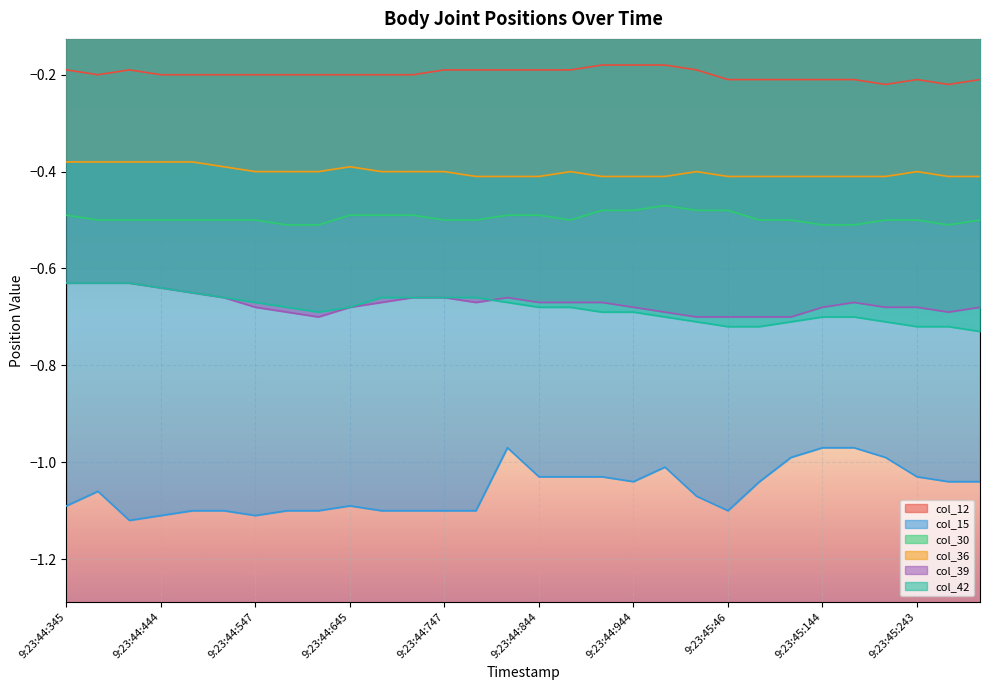

The col_42 series shows -1.1 at 9:23:44:747. True or false?

False